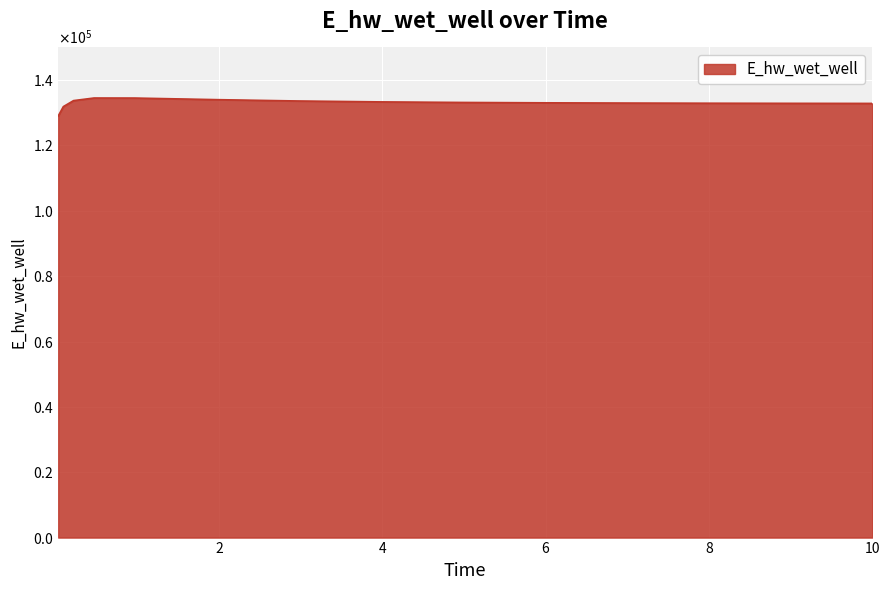

Does the chart display data point markers on the line(s)?

No